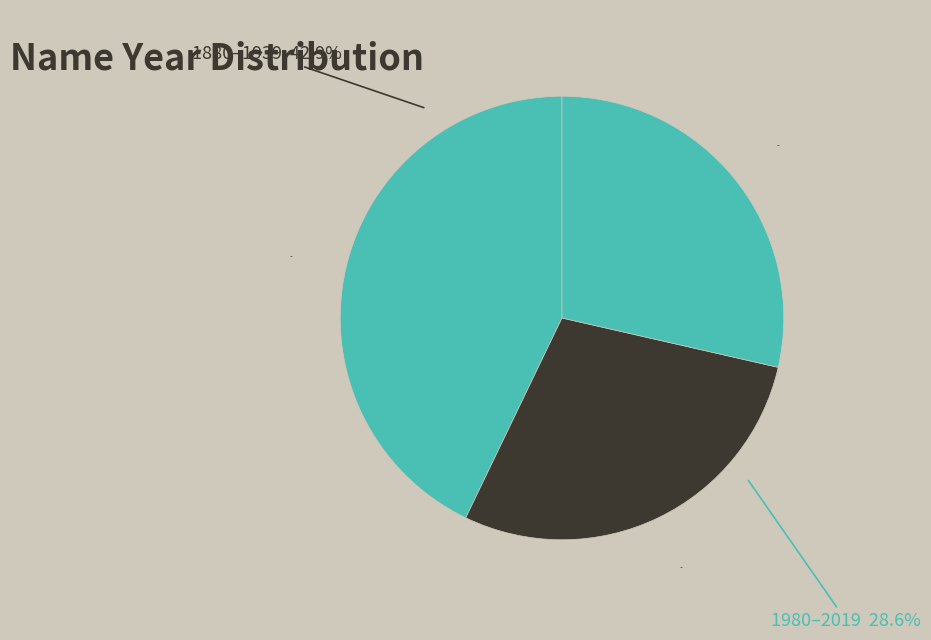

Is 1960-1979 the majority of the pie?

No